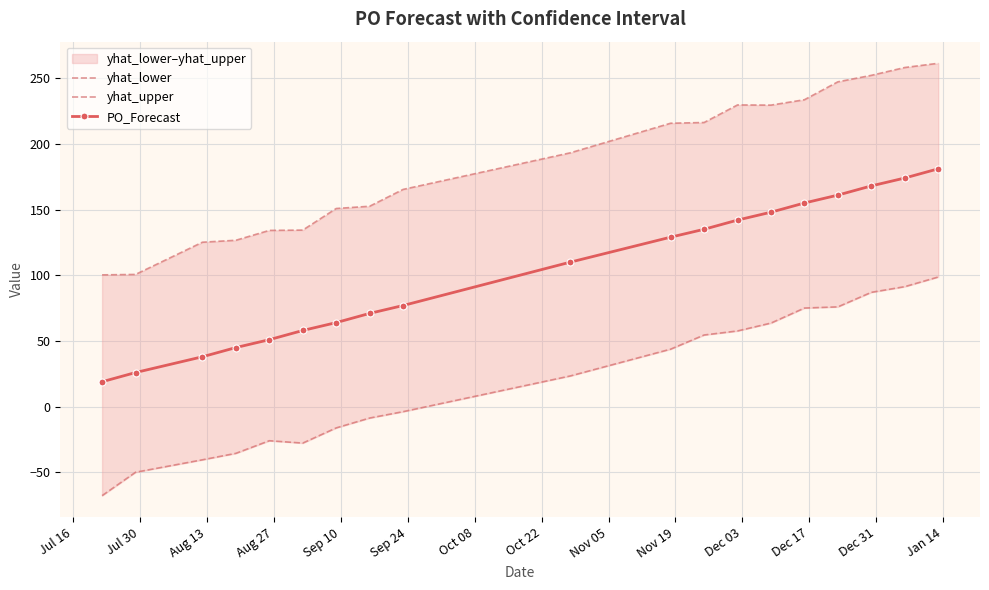

At how many categories does at least one series exceed 77?

19